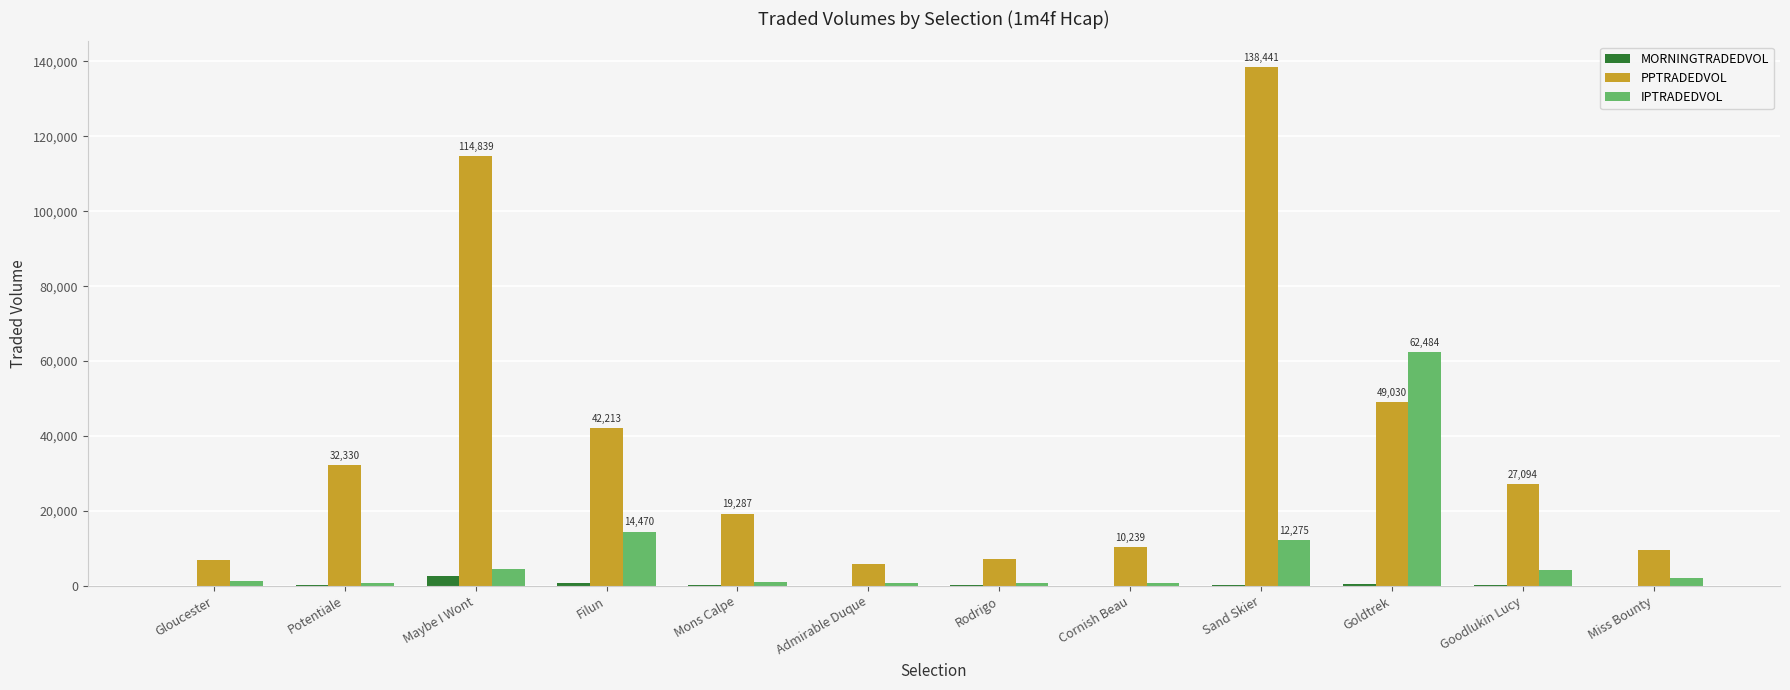

Which category has the highest value in the IPTRADEDVOL series?

Goldtrek